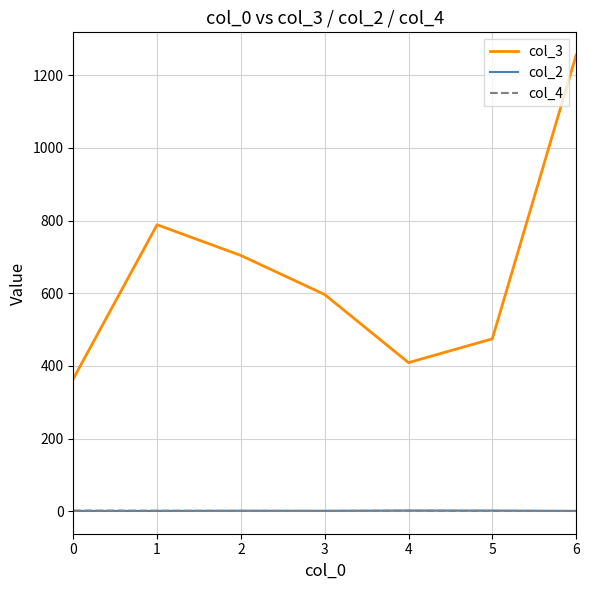

The value of col_2 at 1 is 1.0. True or false?

True